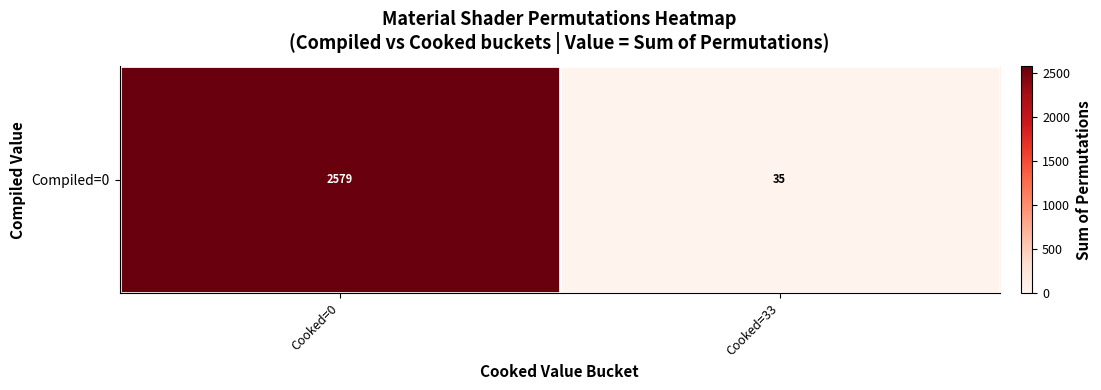

Rank the categories by value from highest to lowest.

Cooked=0, Cooked=33